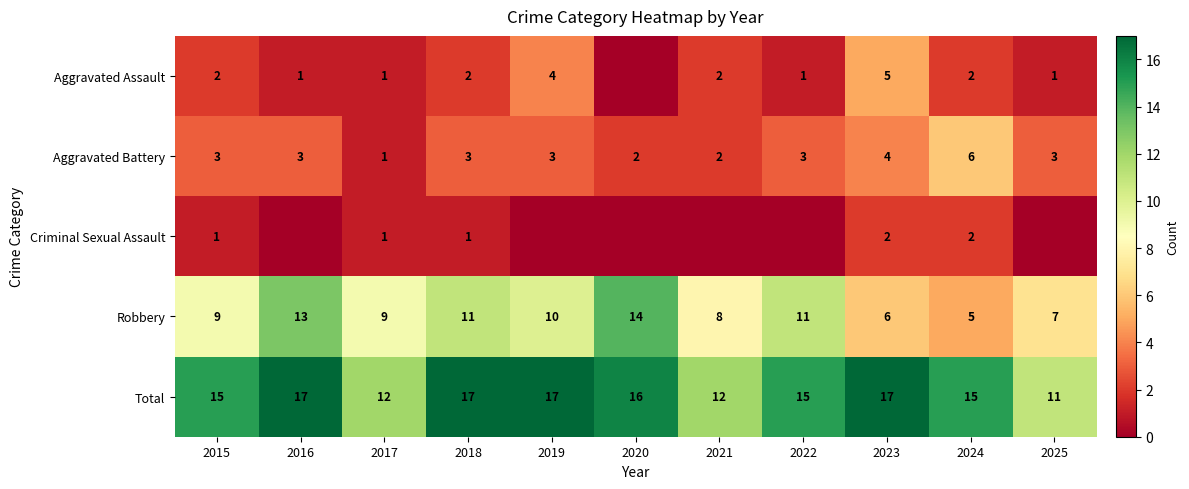

What is the minimum value for Robbery?

5